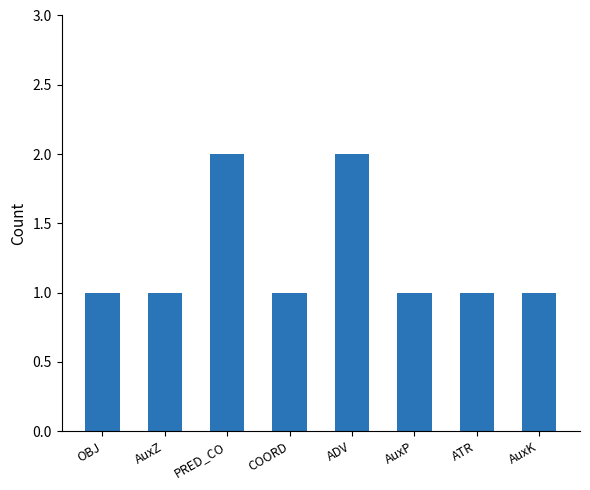

How many distinct data groups are displayed?

1